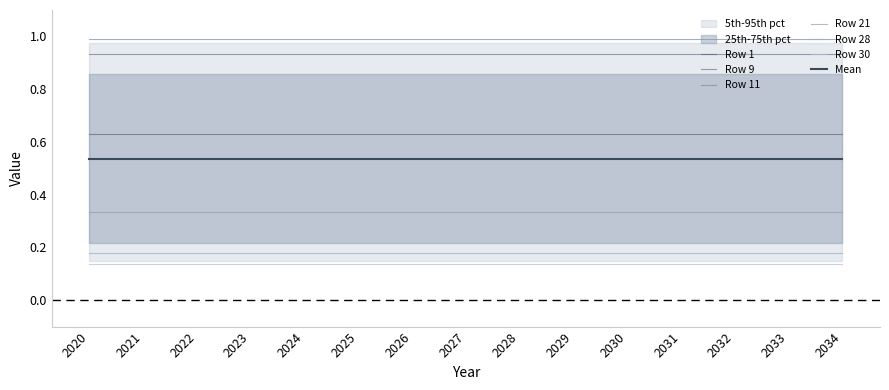

How many lines are shown in the chart?

6